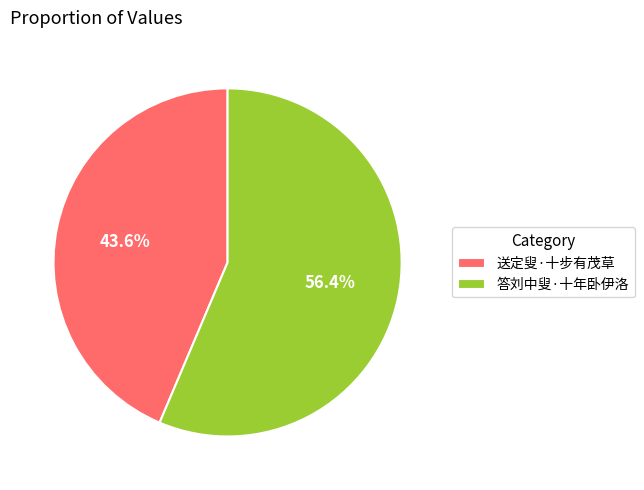

The 答刘中叟·十年卧伊洛 slice represents 64% of the pie. True or false?

False